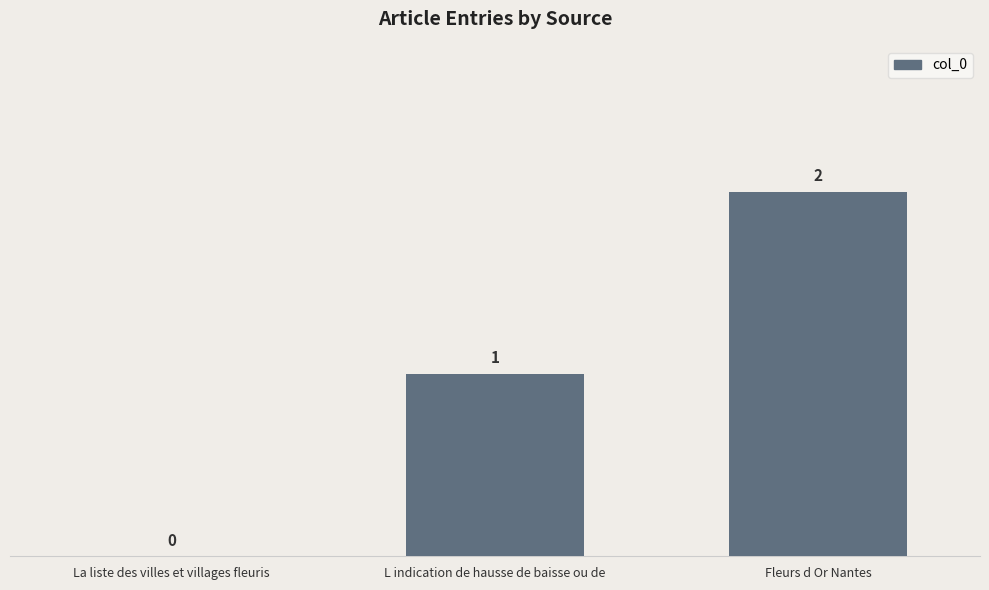

Count the number of categories in the chart.

3